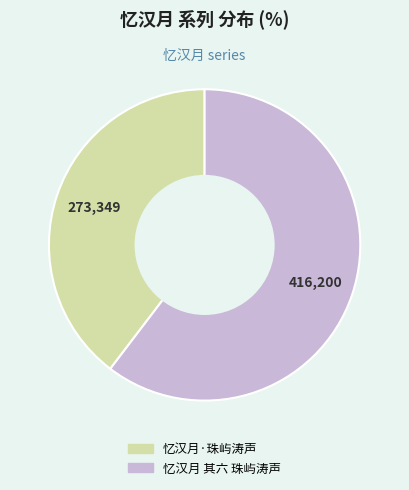

Between 忆汉月·珠屿涛声 and 忆汉月 其六 珠屿涛声, which is larger?

忆汉月 其六 珠屿涛声